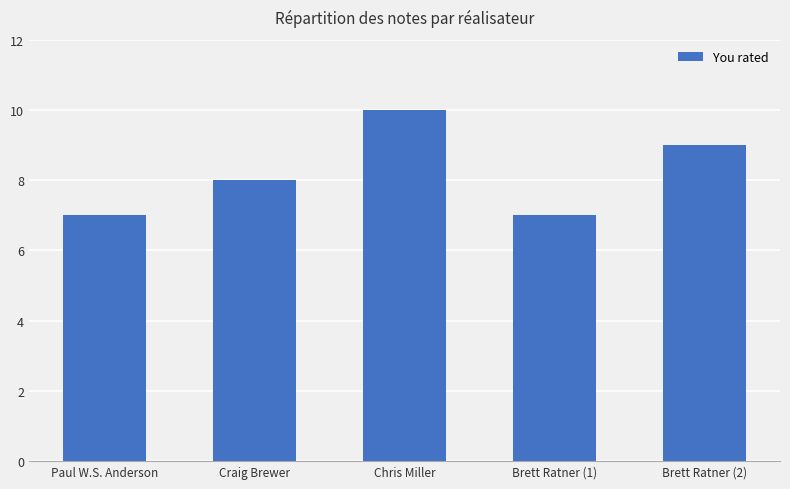

What is the smallest value displayed?

7